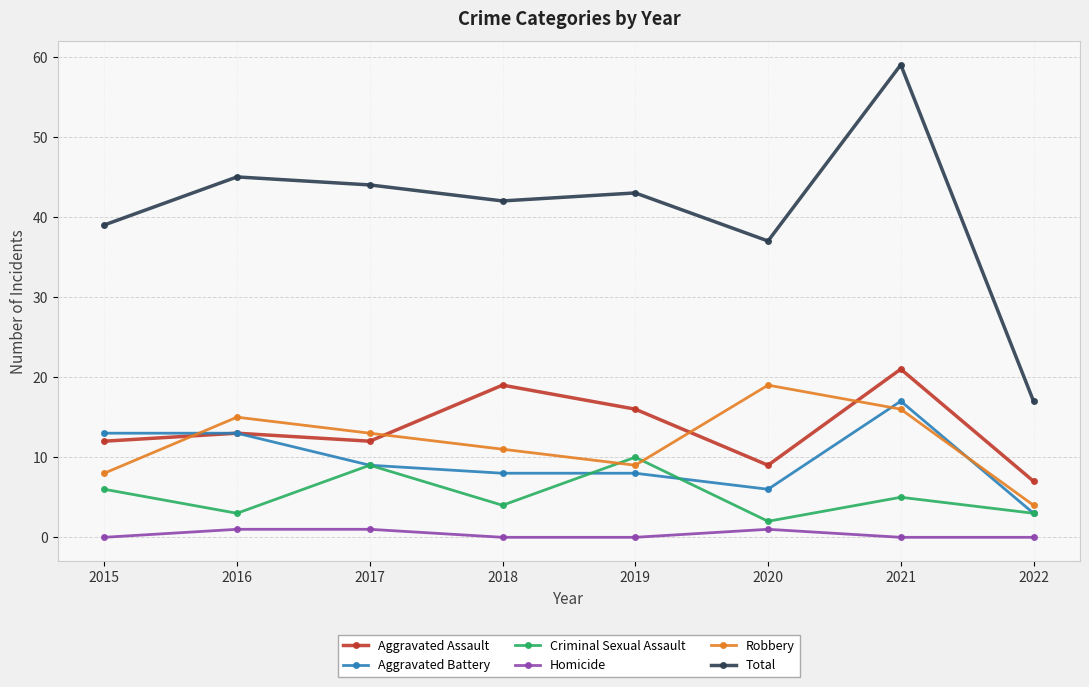

Is the value of Robbery at 2016 greater than the value of Aggravated Battery at 2017?

Yes